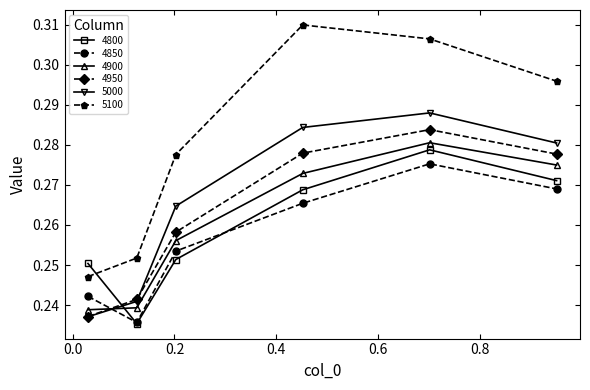

True or false: 4850 and 5100 intersect in this chart.

False